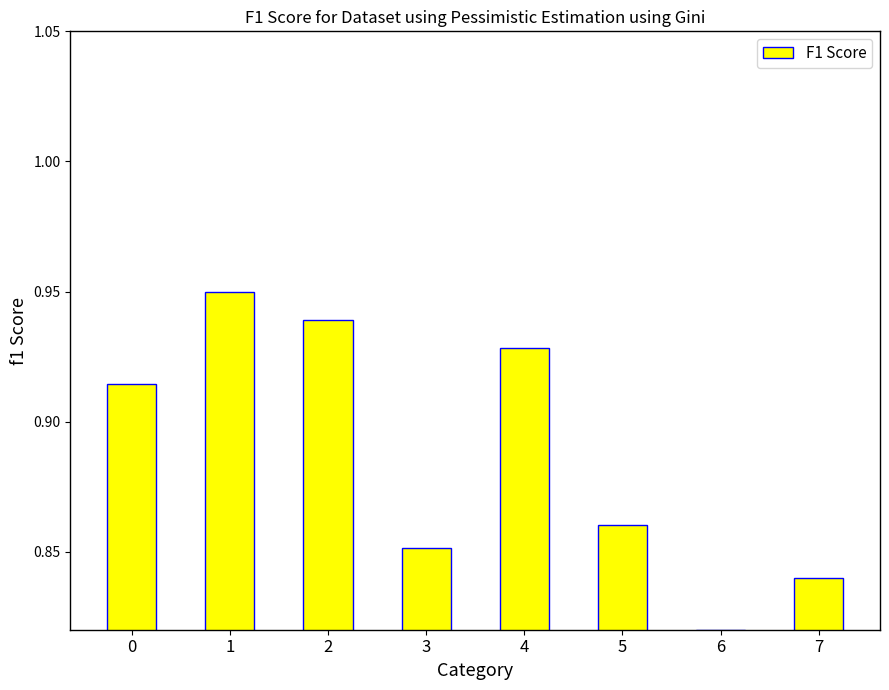

How many values are between 0 and 1?

8